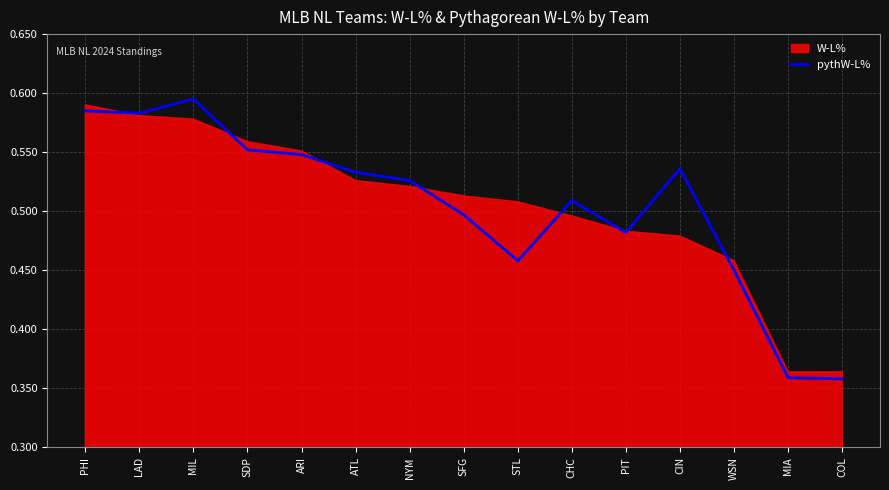

What is the difference between the values at WSN and COL?

0.1